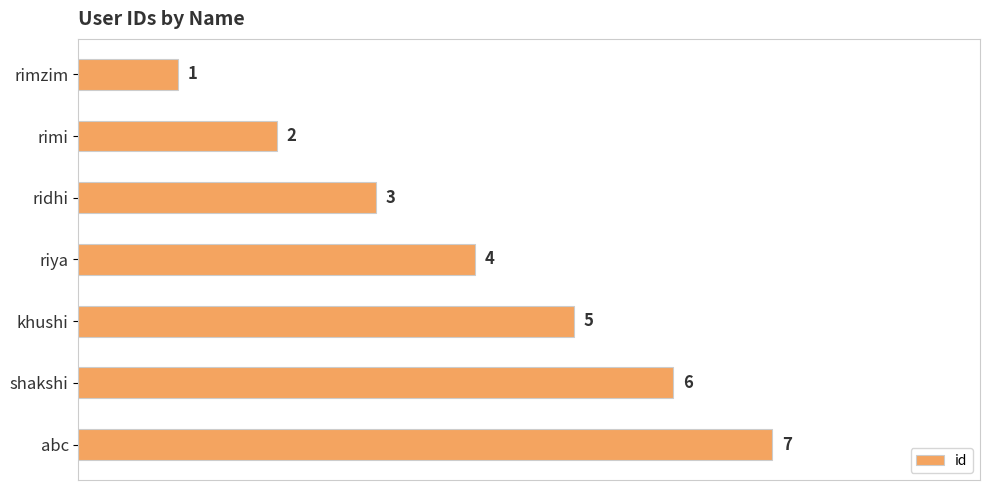

How many values are between 2 and 6?

5